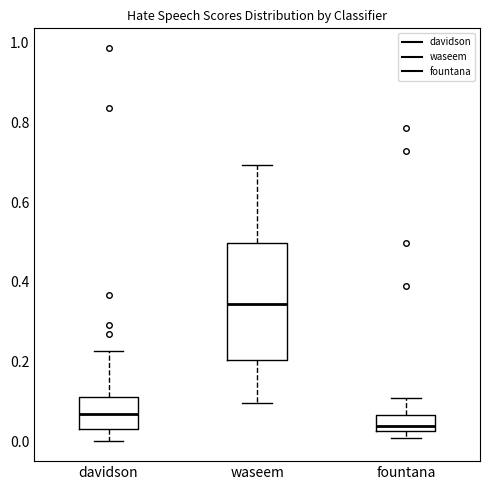

Which box's median line is the lowest?

fountana